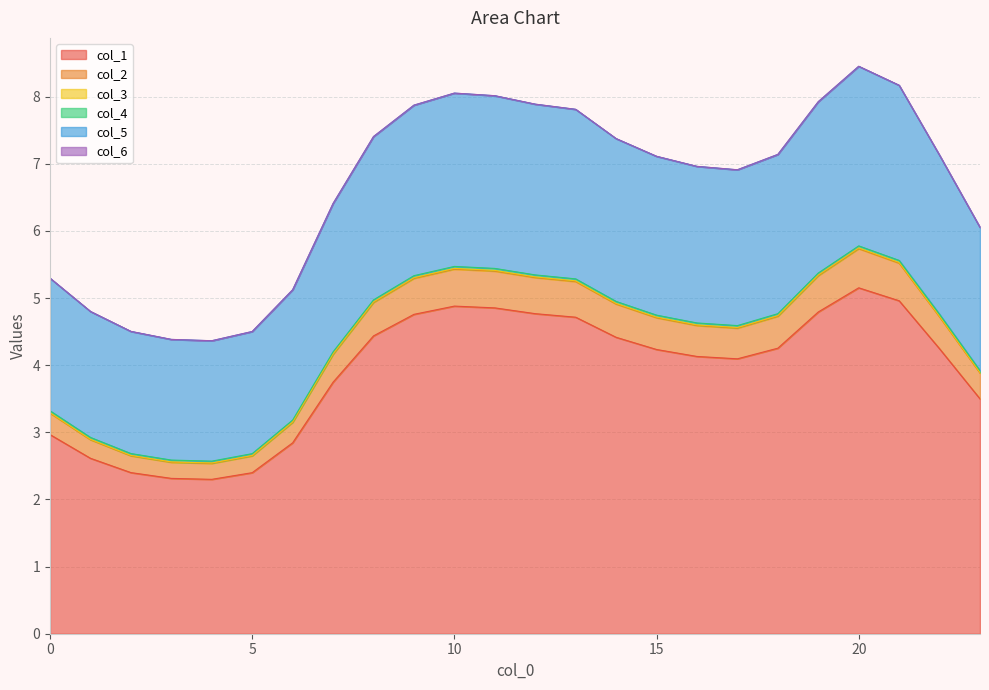

What are all the series names shown in the legend?

col_1, col_2, col_3, col_4, col_5, col_6